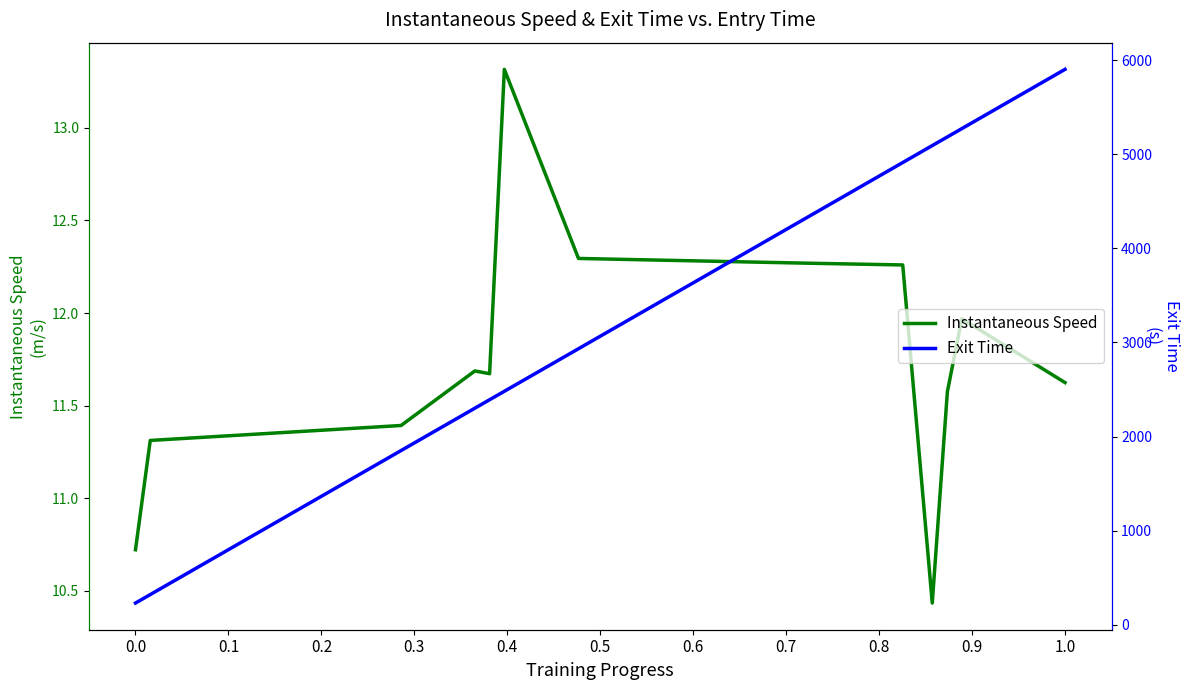

What is the difference between the highest and lowest values at 1.0?

5889.4